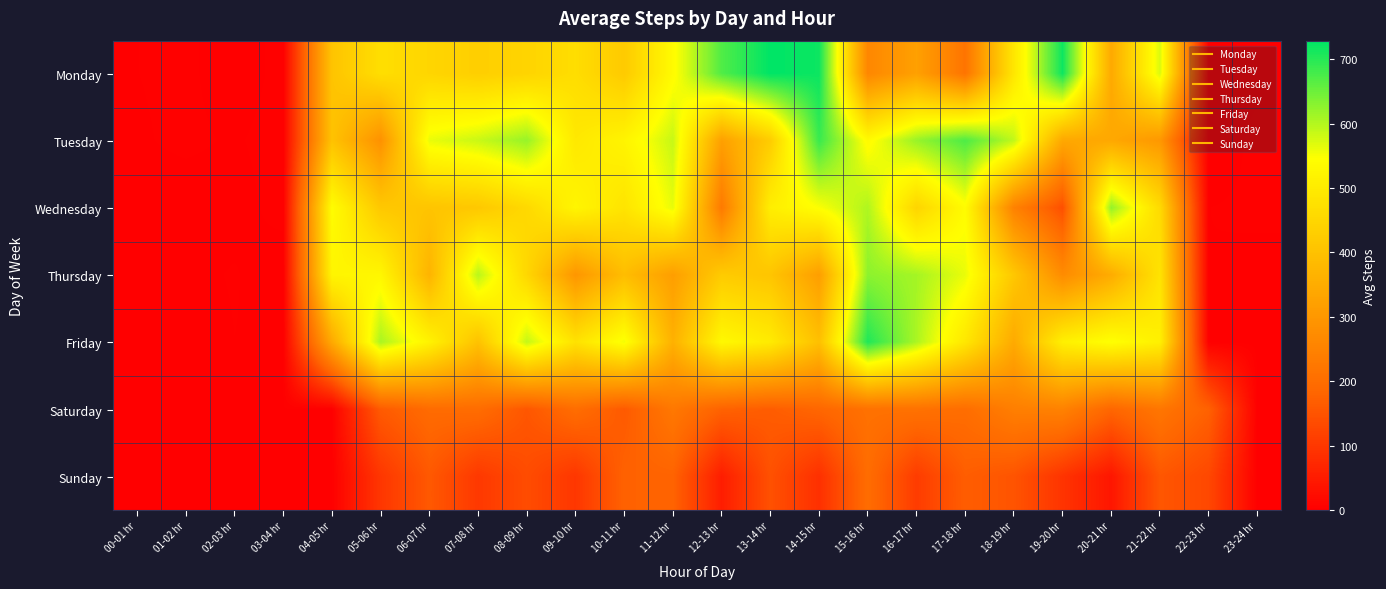

Which series has the largest range (max minus min)?

Monday